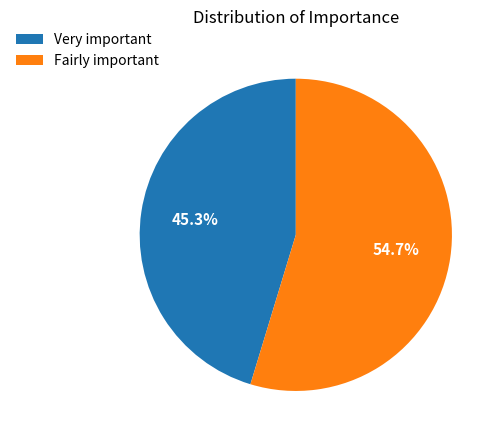

To the nearest percent, what is the average slice percentage?

50%